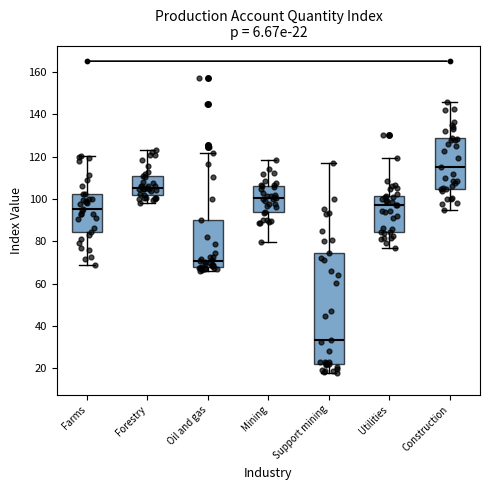

Comparing the boxes themselves (not the whiskers), which one is the tallest?

Support mining